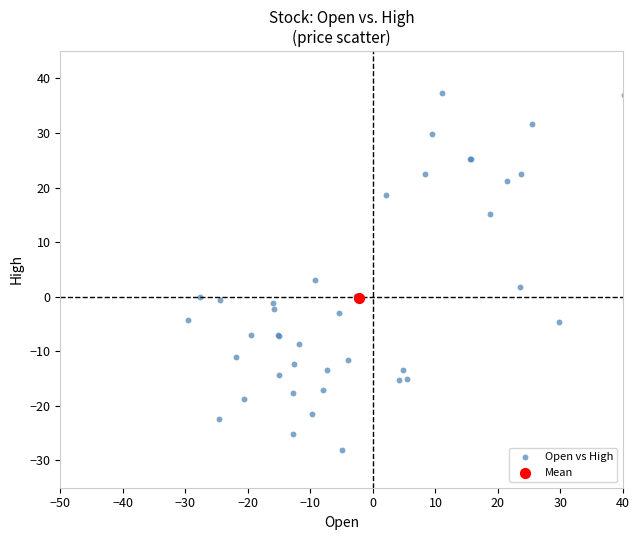

What are all the series names shown in the legend?

Open vs High, Mean